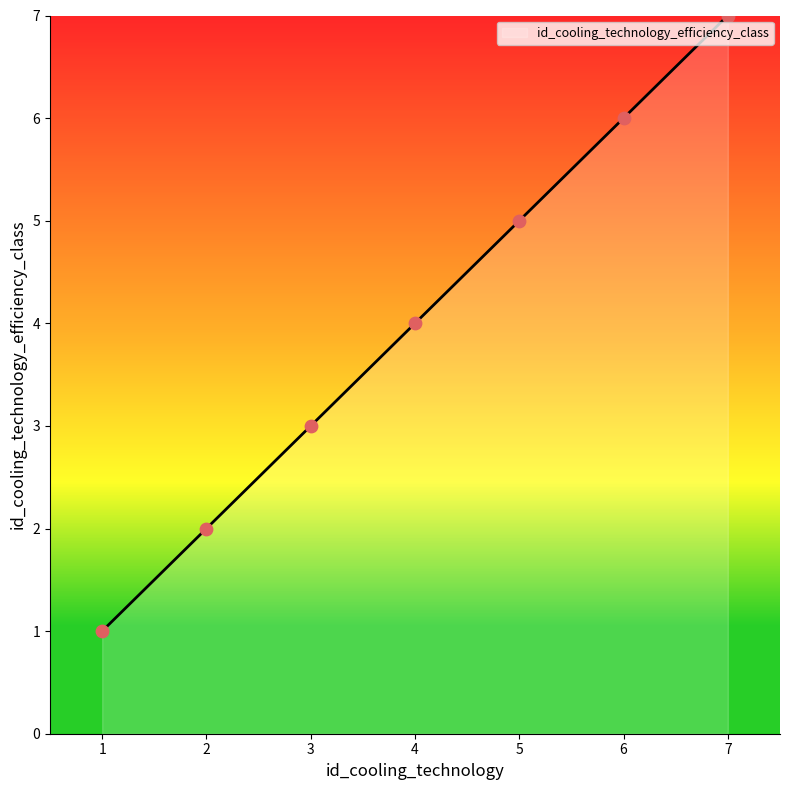

What is the maximum value for id_cooling_technology_efficiency_class?

7.0